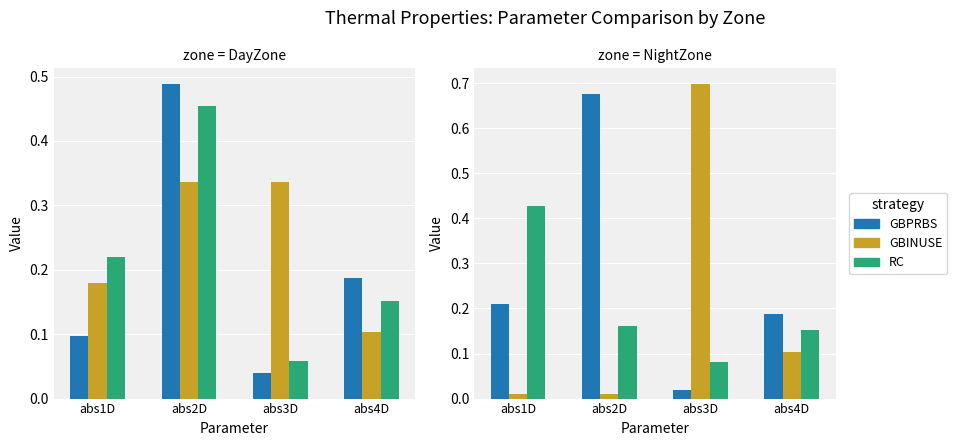

List the labels in order of GBINUSE value, largest first.

abs3D, abs4D, abs2D, abs1D